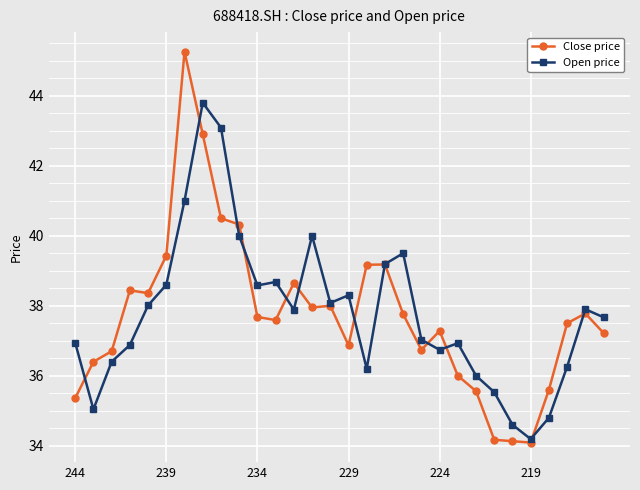

At how many categories does at least one series exceed 41?

3